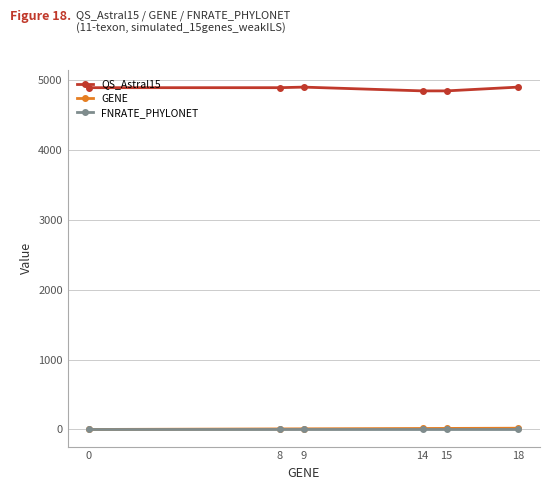

True or false: QS_Astral15 and GENE intersect in this chart.

False